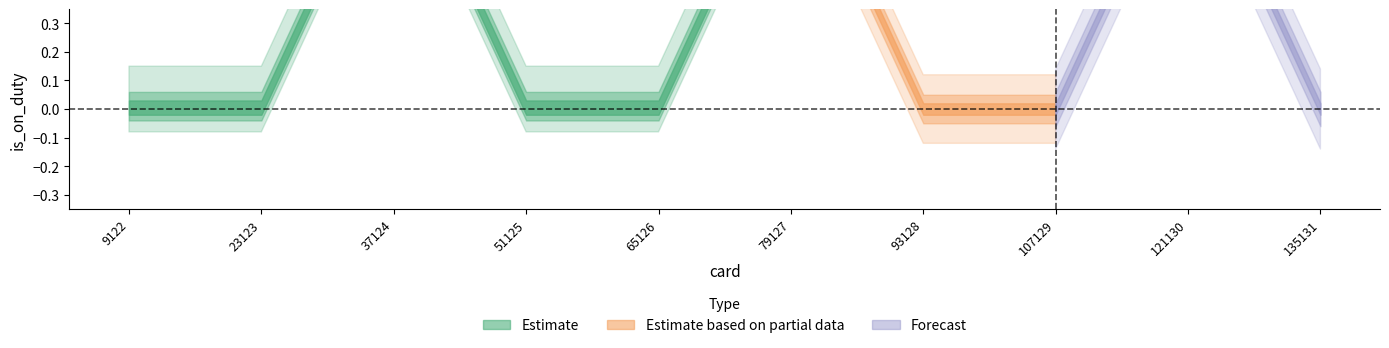

Reading left to right, extract all data points from this chart.

0	0	1	0	0	1	0	0	1	0